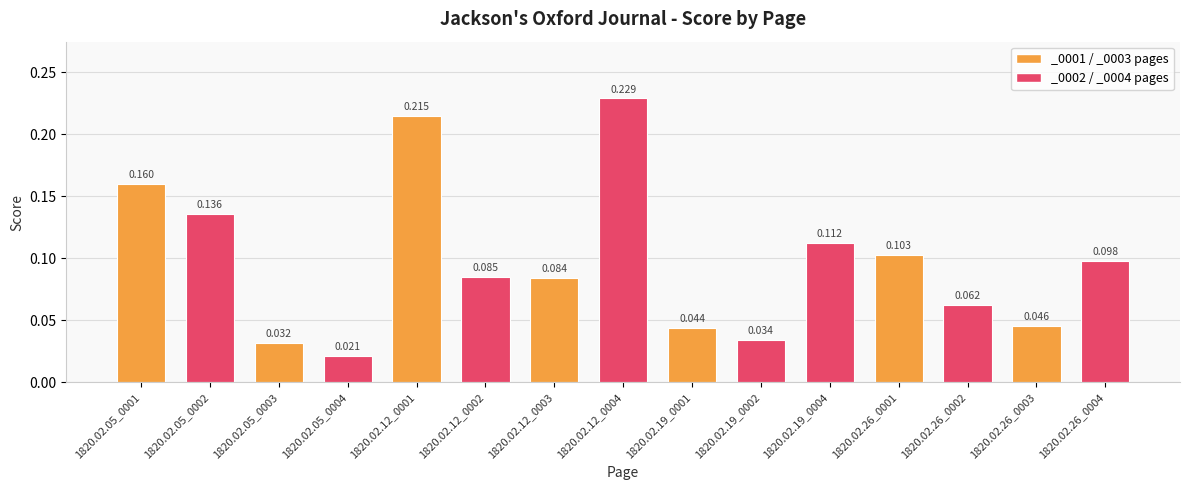

List the labels in order of value, largest first.

1820.02.12_0004, 1820.02.12_0001, 1820.02.05_0001, 1820.02.05_0002, 1820.02.19_0004, 1820.02.26_0001, 1820.02.26_0004, 1820.02.12_0002, 1820.02.12_0003, 1820.02.26_0002, 1820.02.26_0003, 1820.02.19_0001, 1820.02.19_0002, 1820.02.05_0003, 1820.02.05_0004